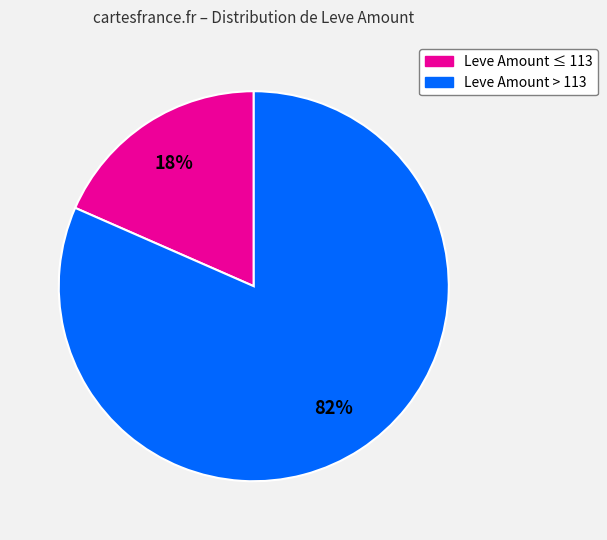

To the nearest percent, what is the average slice percentage?

50%